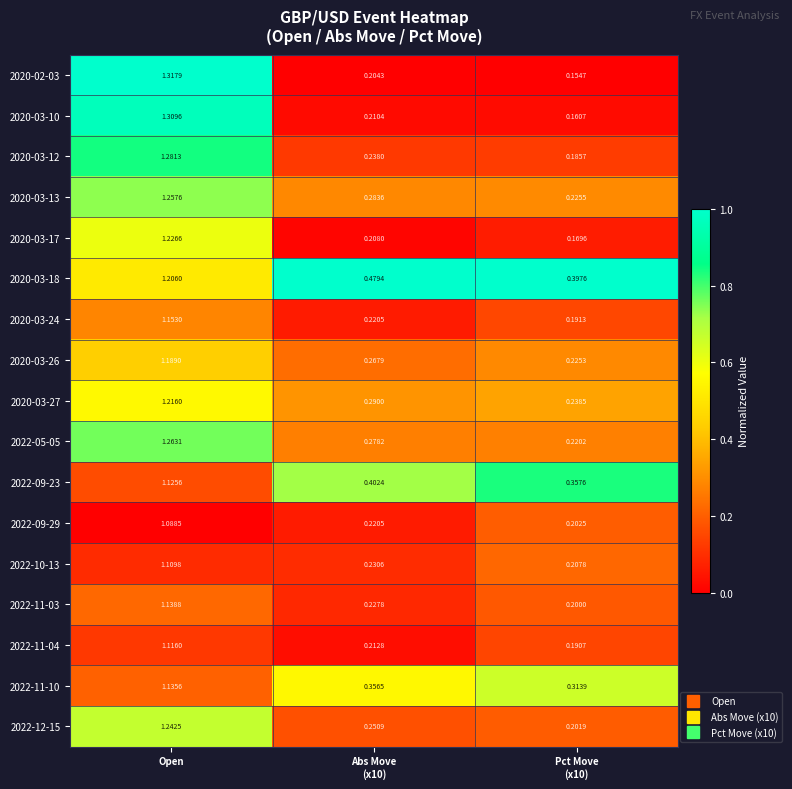

At which category is the sum across all series the highest?

Open